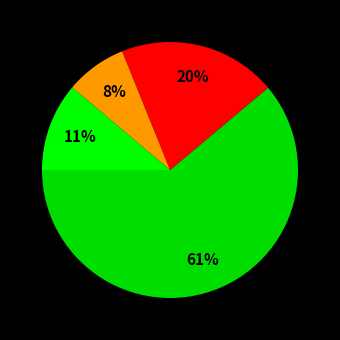

How many segments does this pie chart have?

4